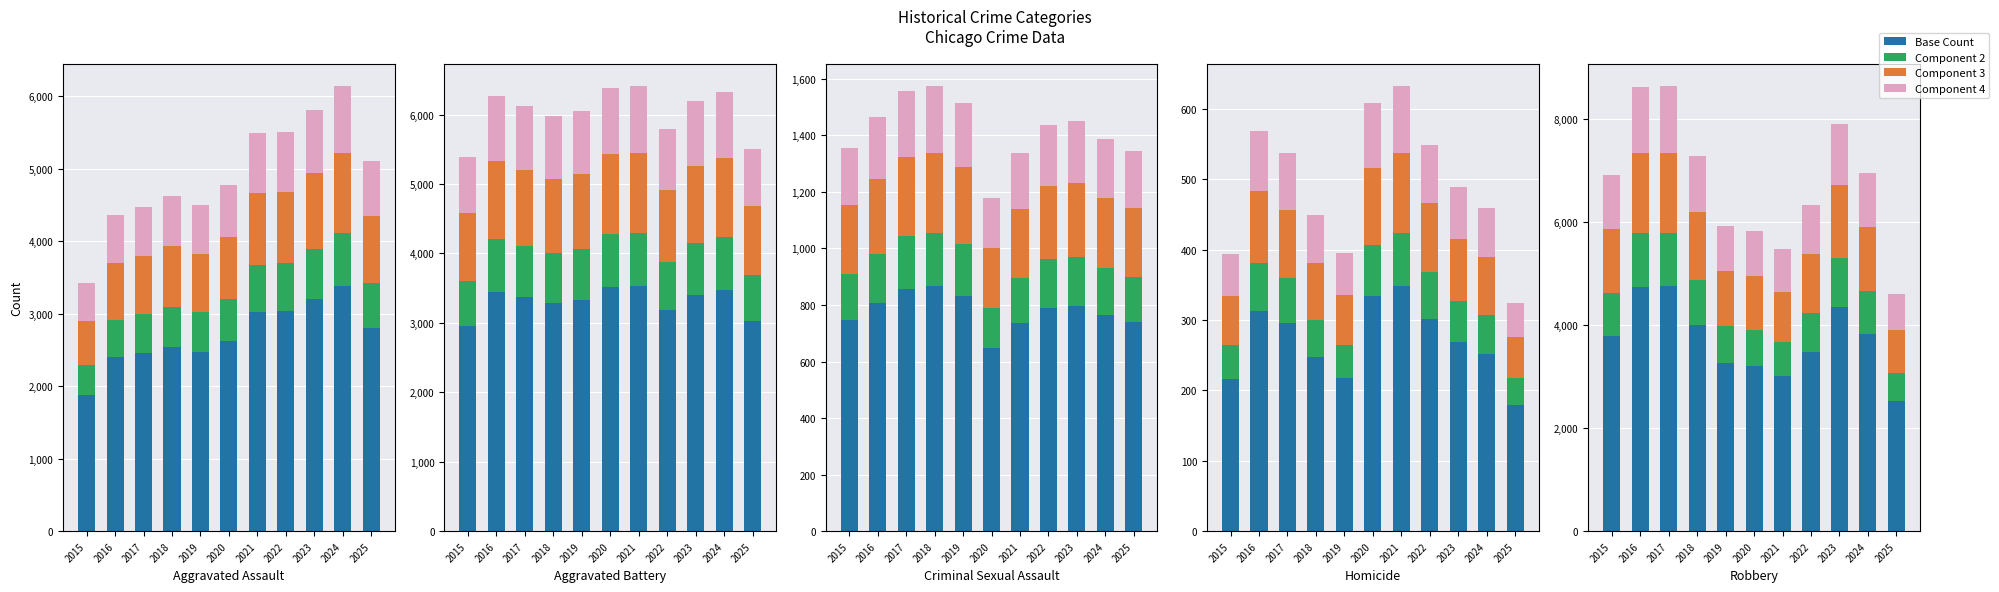

Between 2024 and 2019, which is larger?

2024